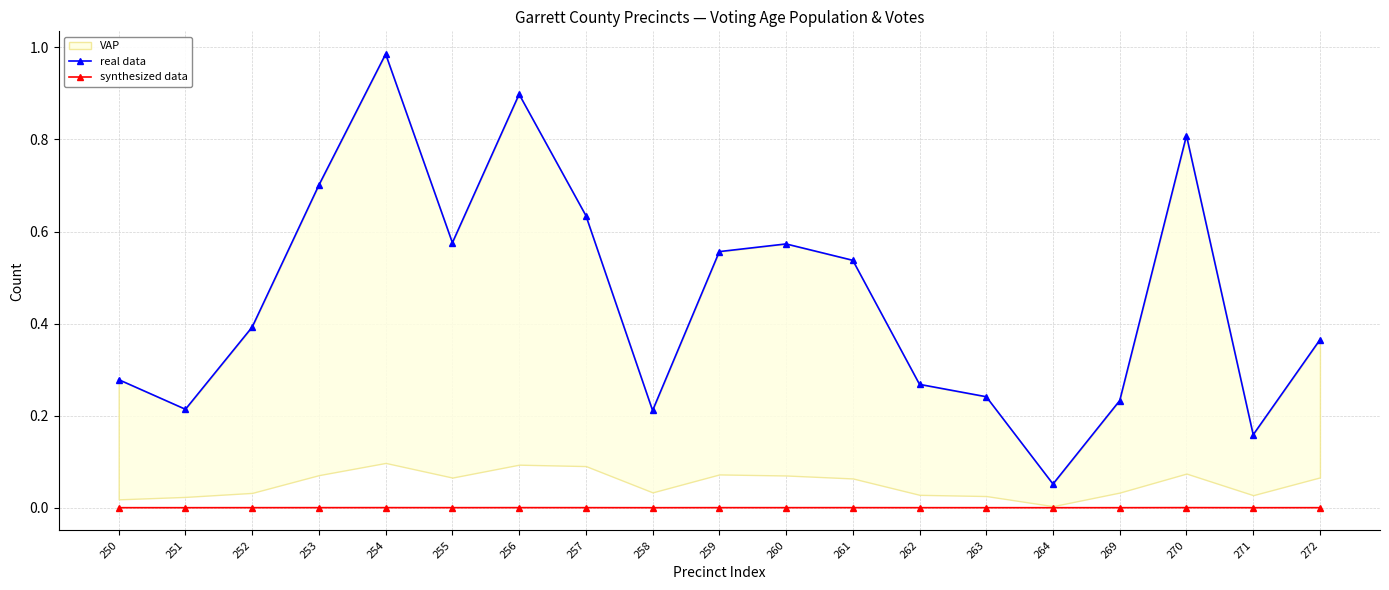

True or false: real data and synthesized data intersect in this chart.

False